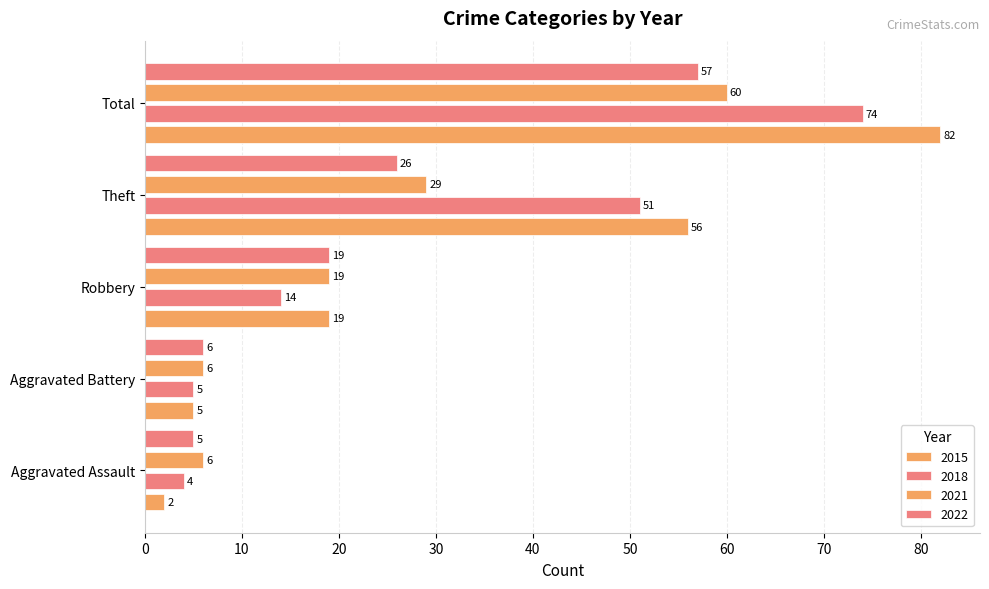

How many data points does each series have?

5